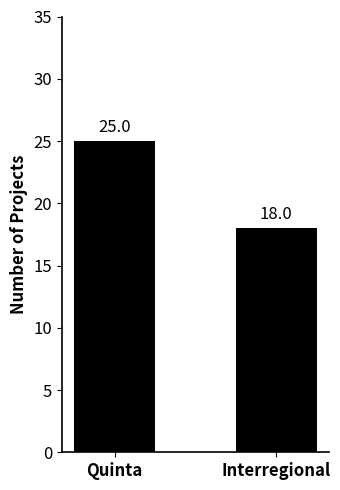

What is the label of the 1st bar from the right?

Interregional